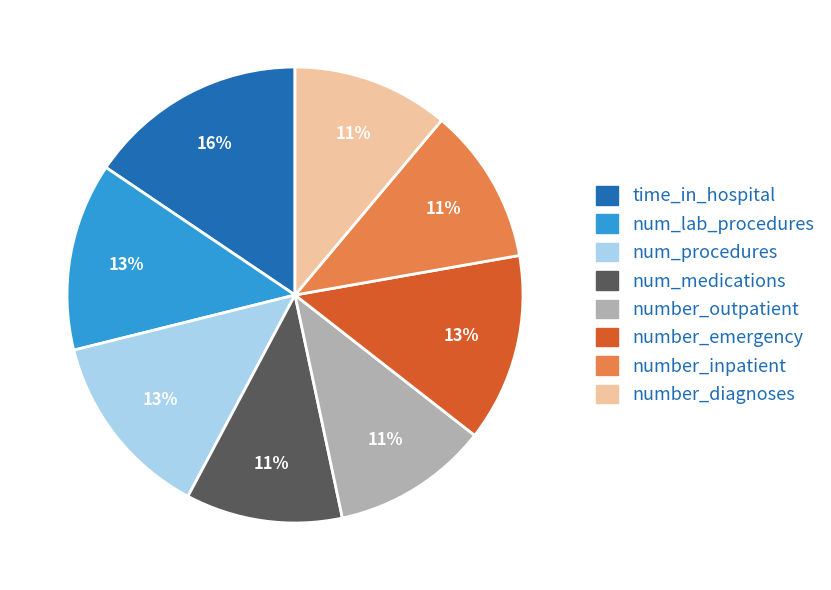

To the nearest percent, what is the difference between the num_lab_procedures and num_medications slice percentages?

2%